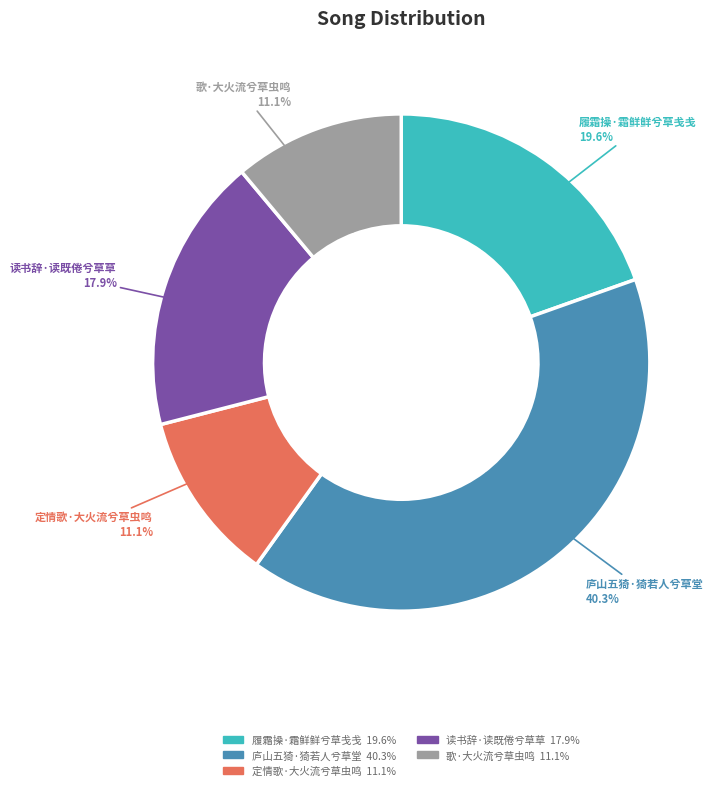

To the nearest percent, what is the difference between the largest and smallest slice percentages?

29%